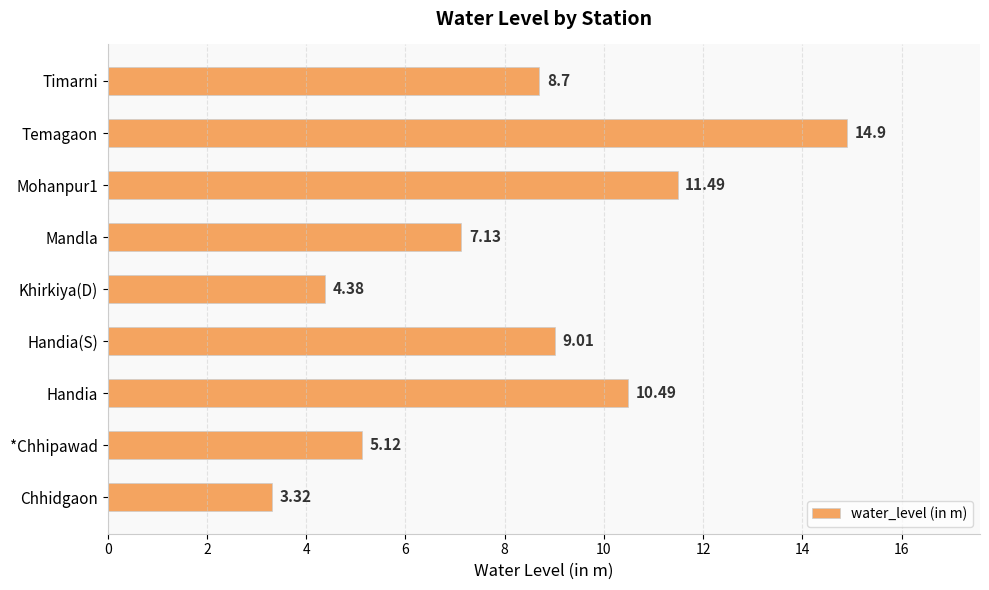

Where is the data nearest to the value 9?

Handia(S)